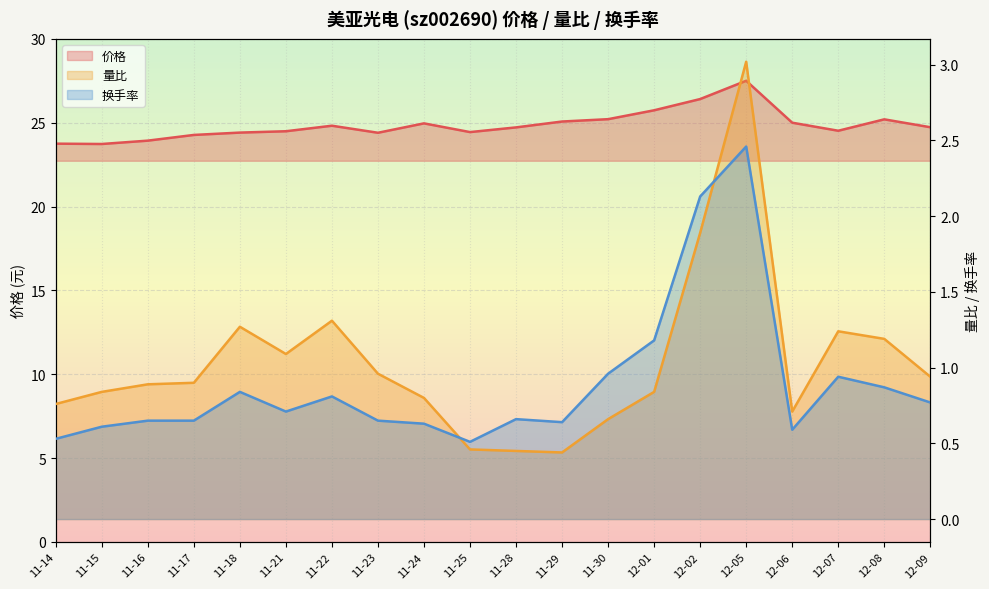

What is the average value of the 量比 series?

1.0